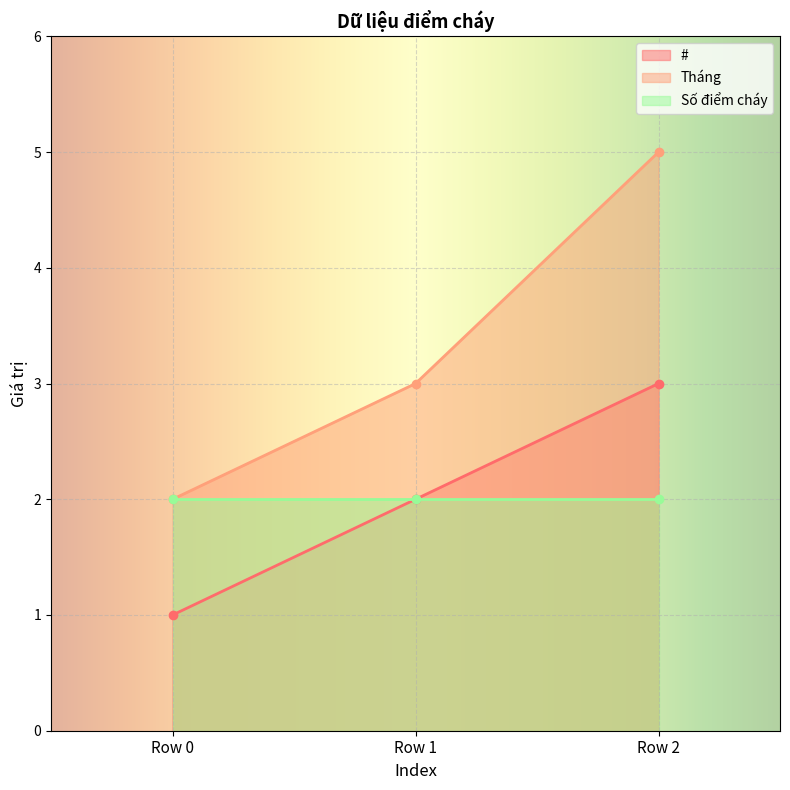

Which category has the highest value in the # series?

Row 2